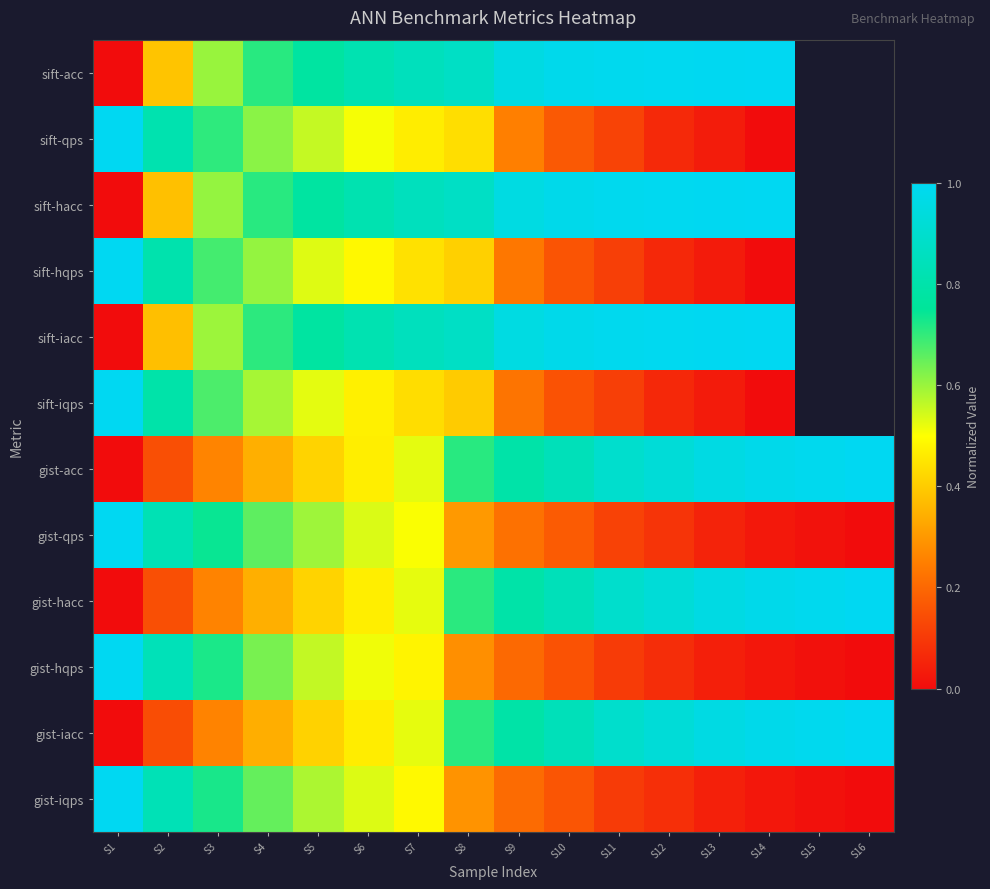

Where is sift-acc nearest to the value 0?

S1